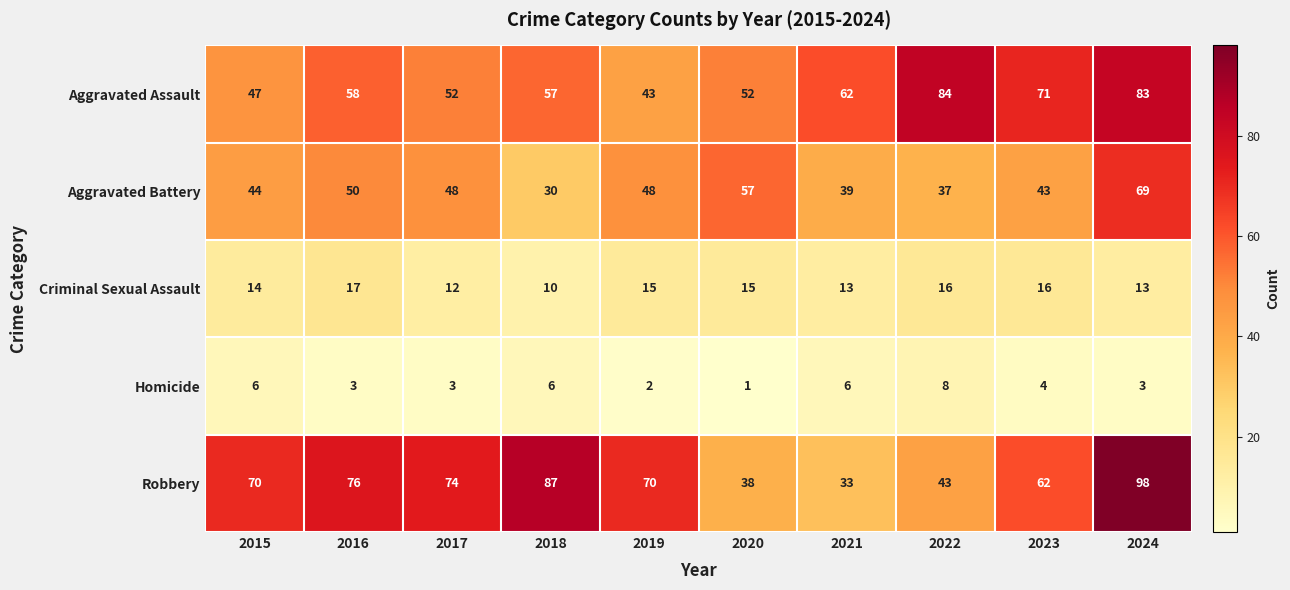

Which series has the widest spread of values?

Robbery